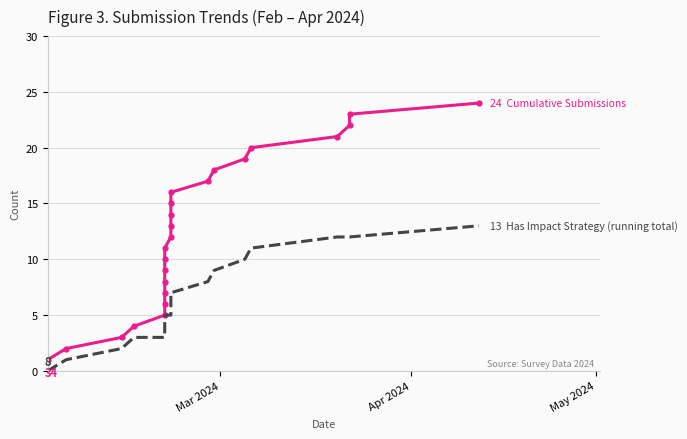

How many lines are shown in the chart?

2